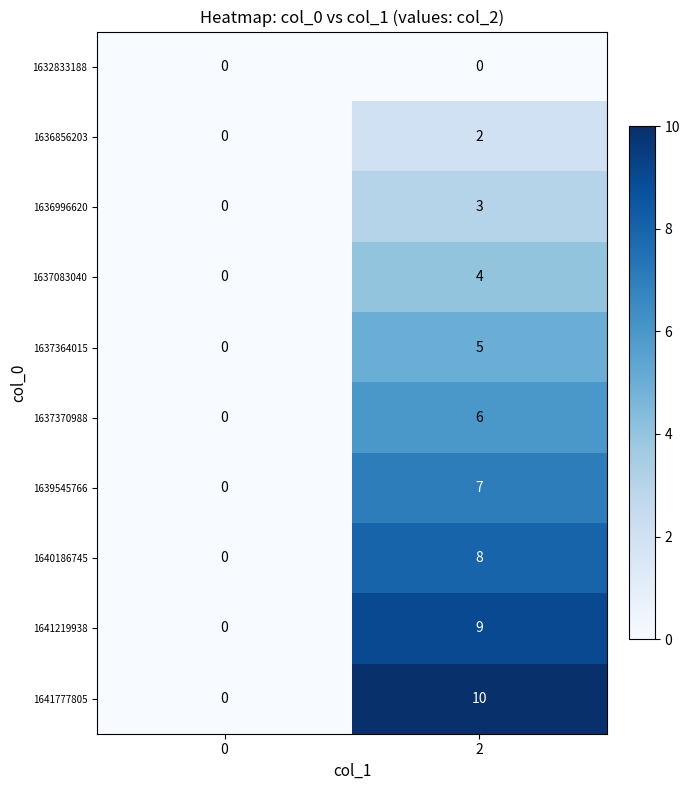

At which category is the sum across all series the highest?

2